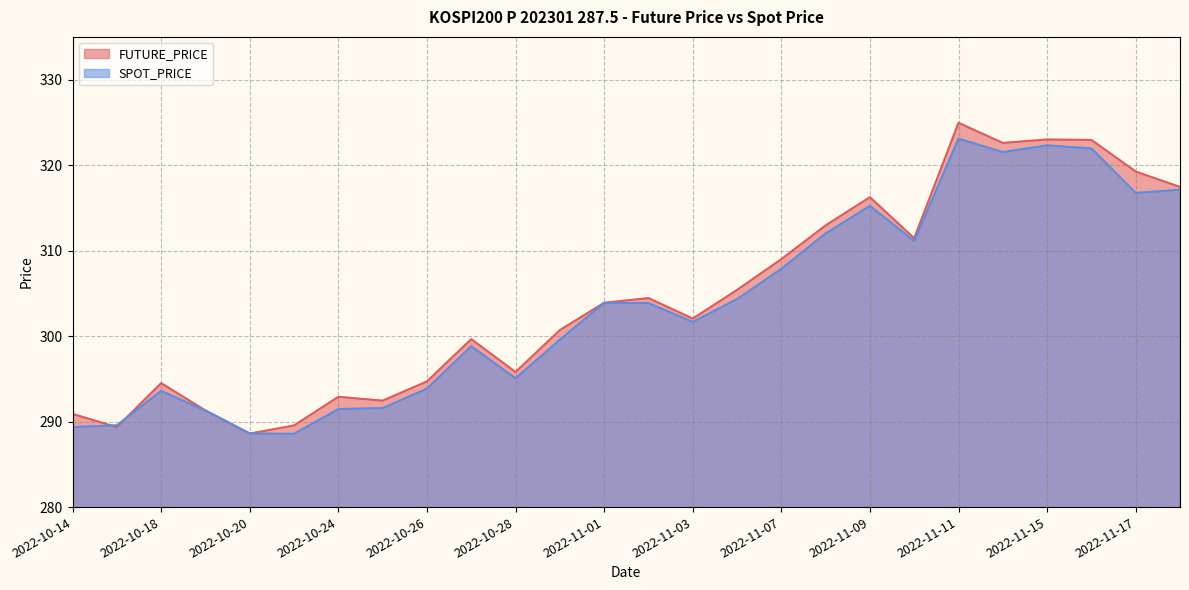

List the series in order of their peak value, highest first.

FUTURE_PRICE, SPOT_PRICE